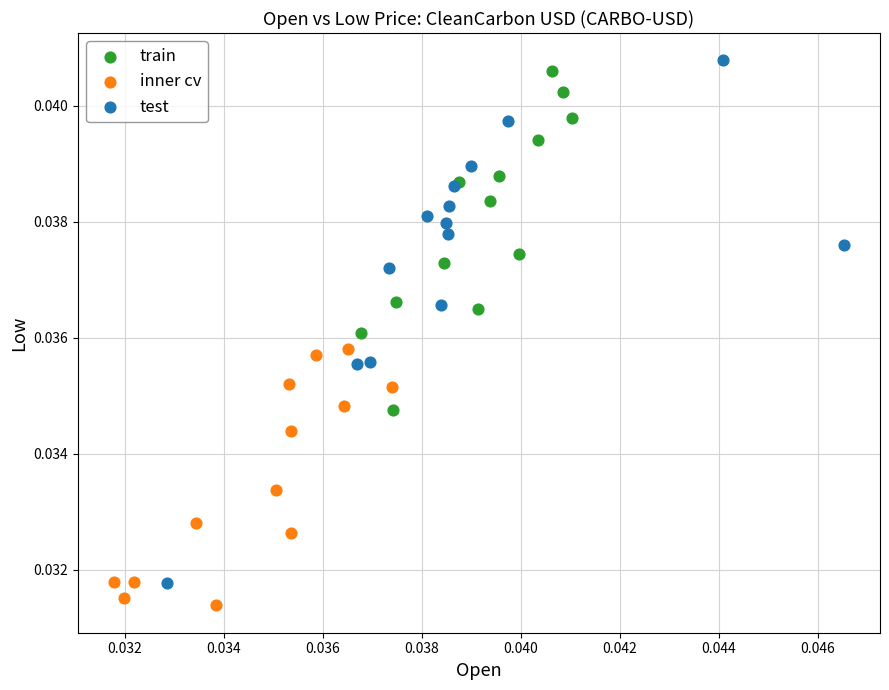

Which series has the largest Y range (max minus min)?

test